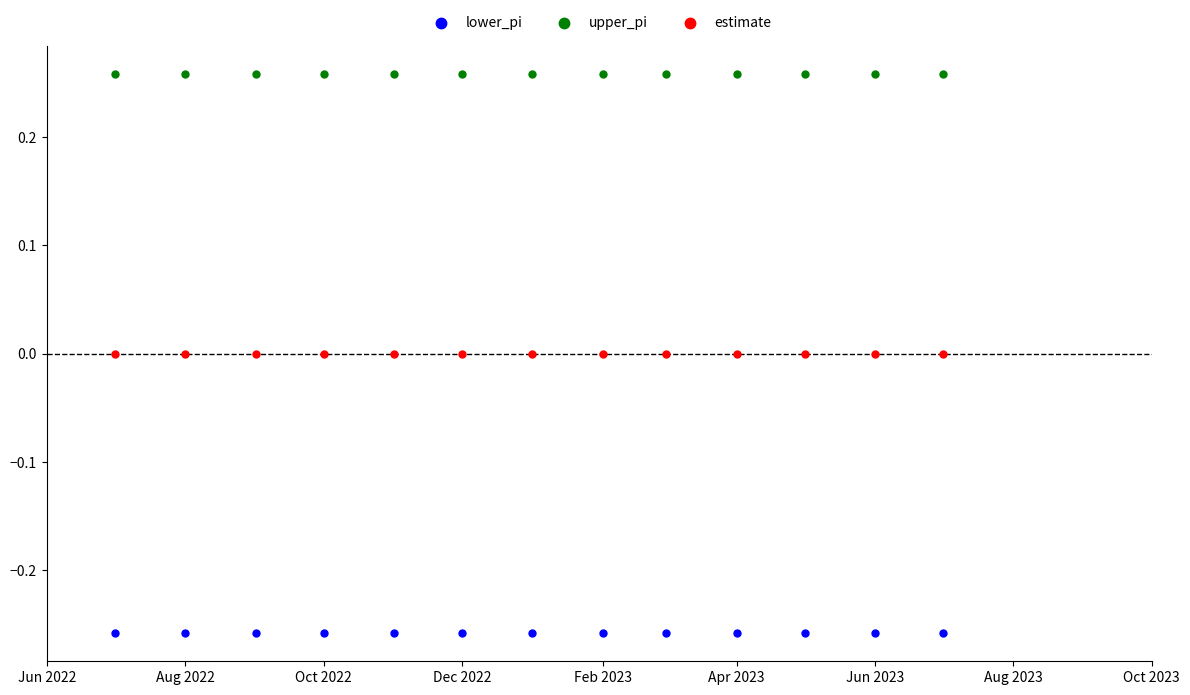

Which series contains the highest Y value?

upper_pi